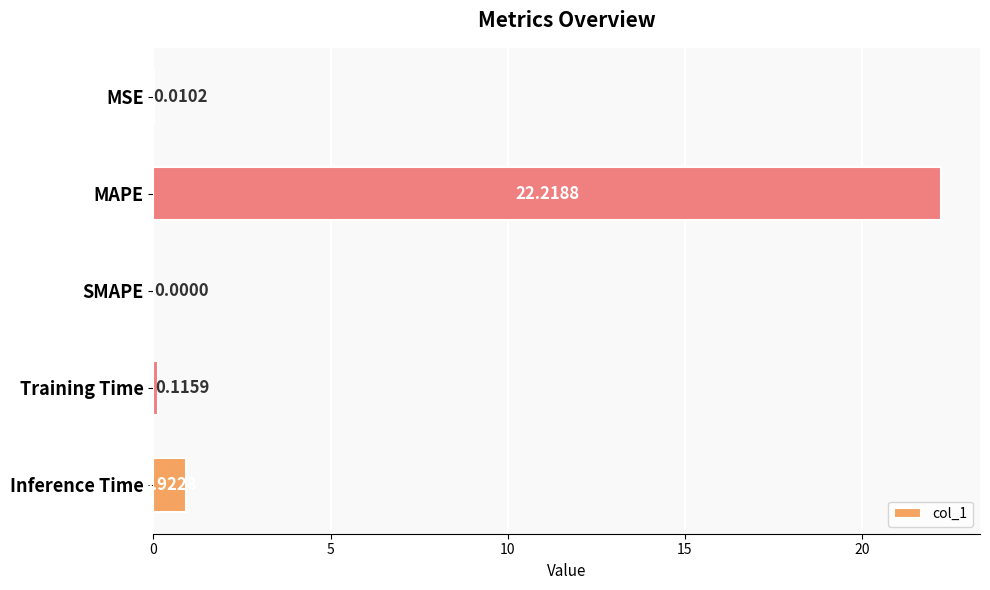

Which has a higher value, Training Time or Inference Time?

Inference Time